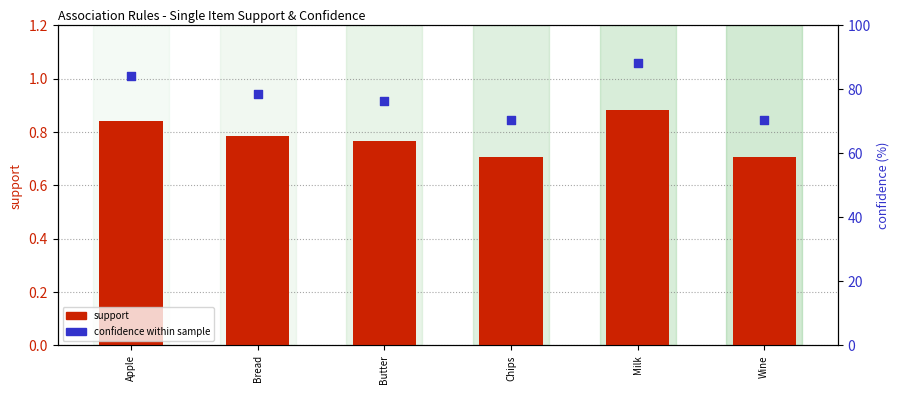

What is the total value across all series at Milk?

89.1